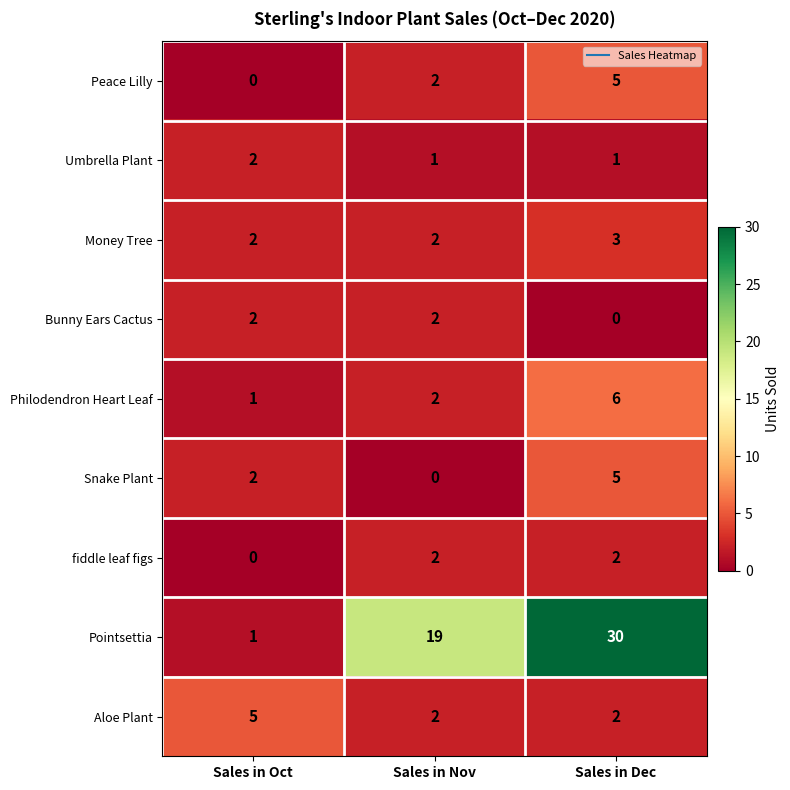

Where is Pointsettia nearest to the value 15?

Sales in Nov